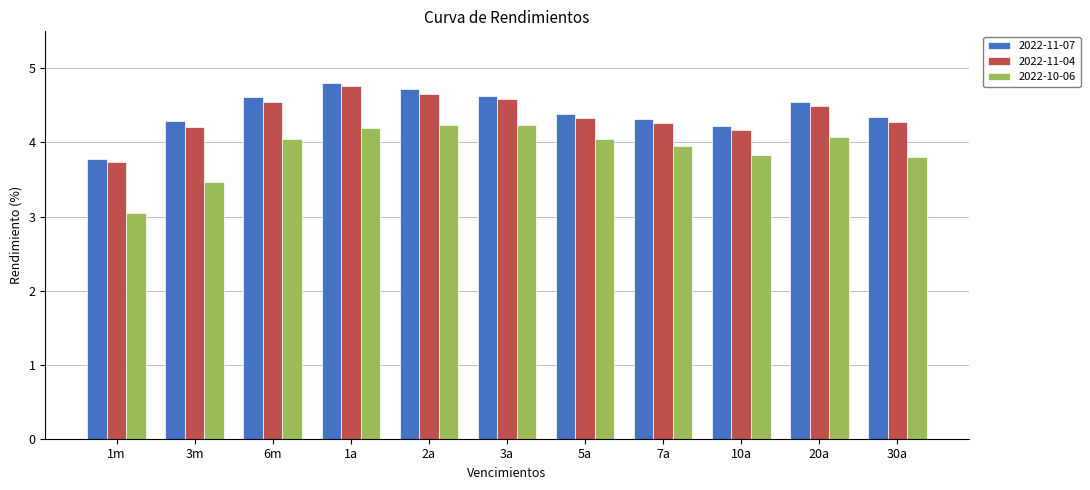

What is the spread (max minus min) of values at 30a?

0.5